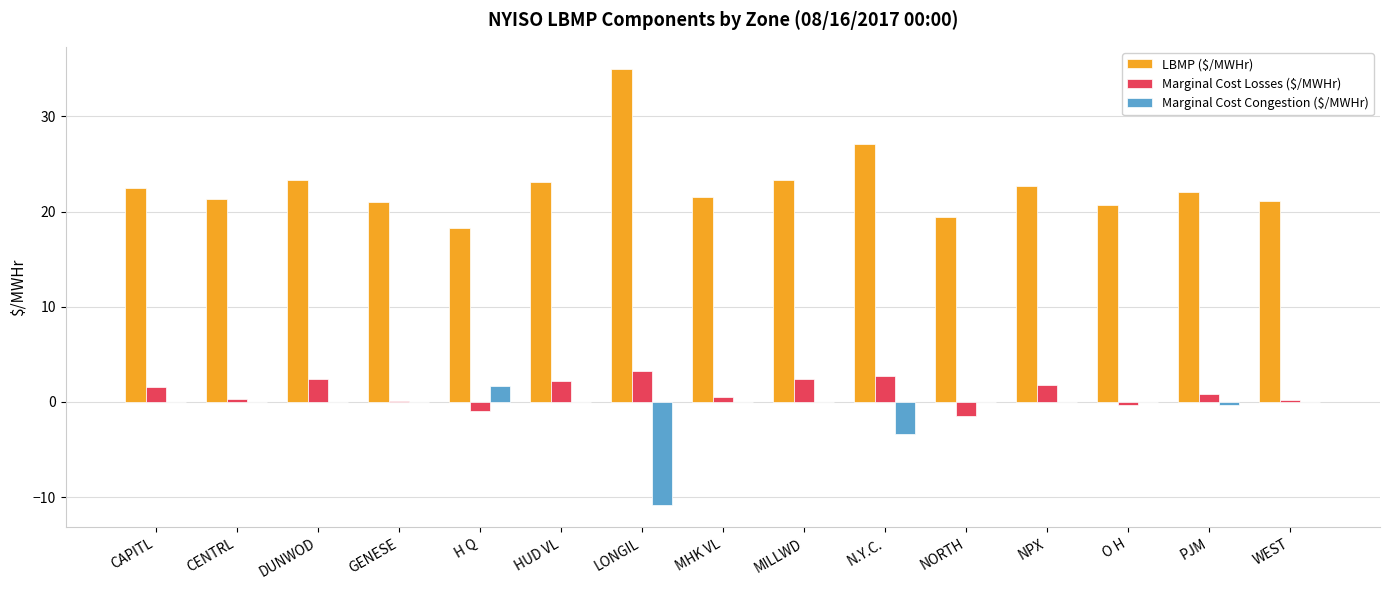

How many distinct data groups are displayed?

3